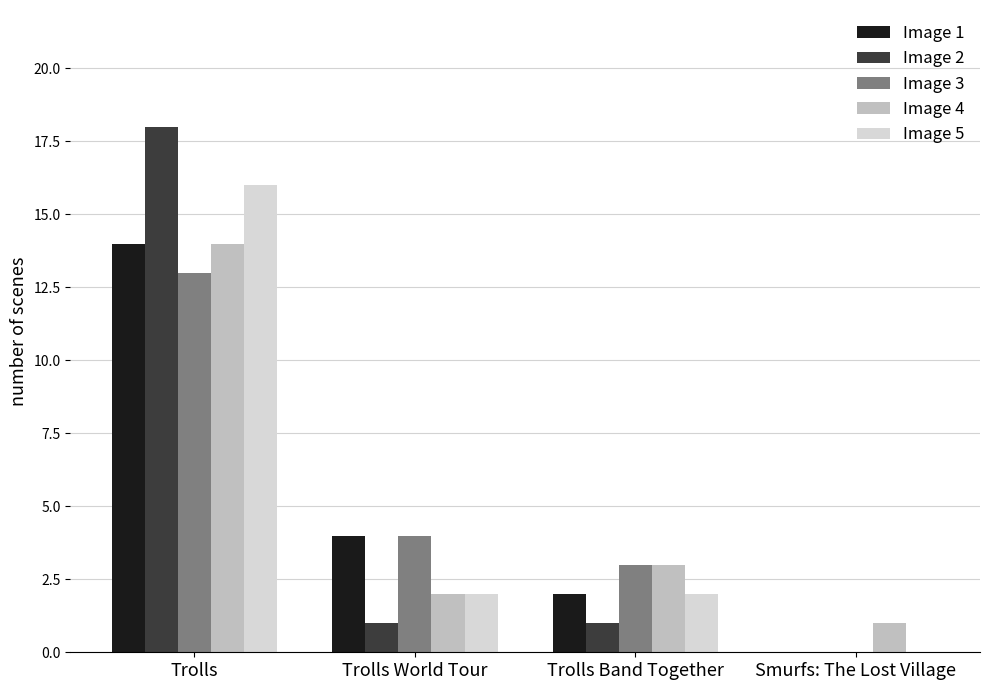

What is the spread (max minus min) of values at Trolls Band Together?

2